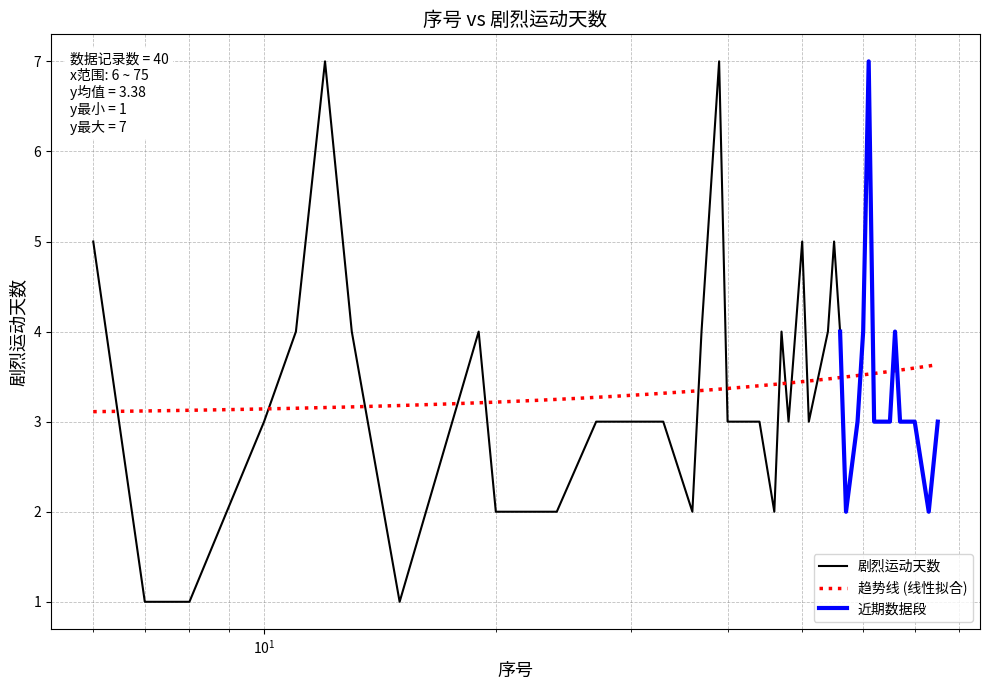

The value at 50 is 5. True or false?

True